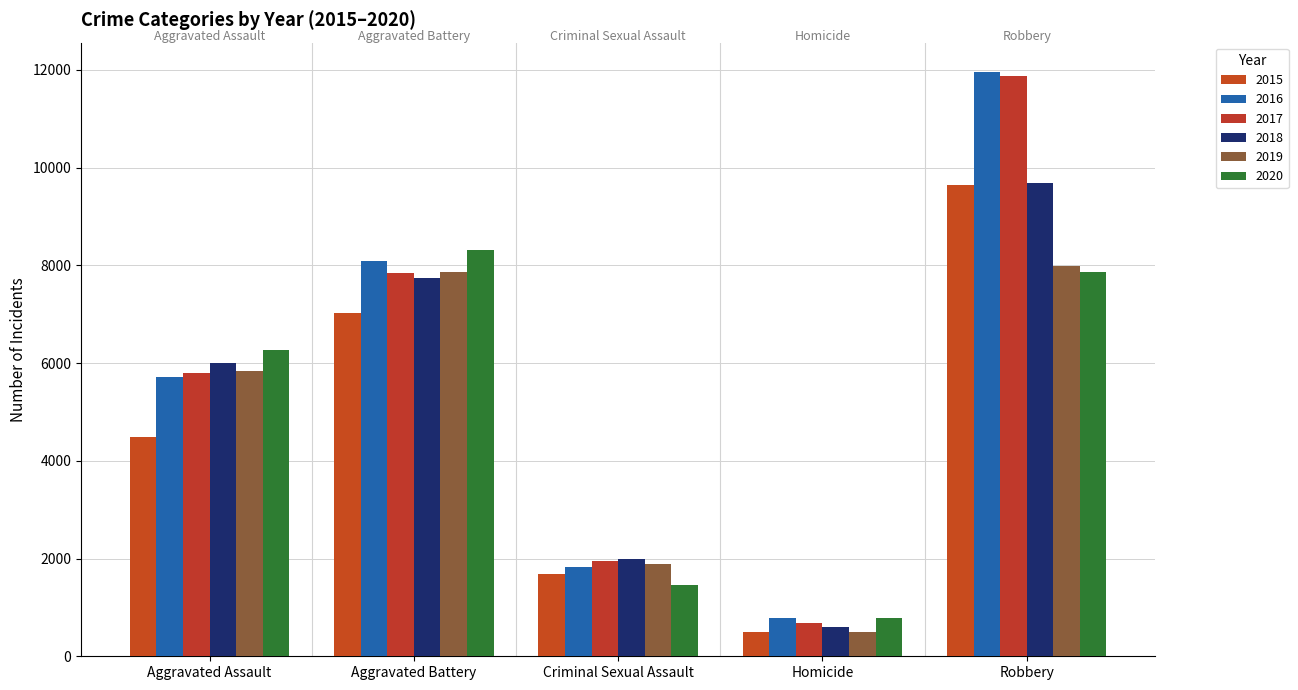

List the labels in order of 2018 value, smallest first.

Homicide, Criminal Sexual Assault, Aggravated Assault, Aggravated Battery, Robbery